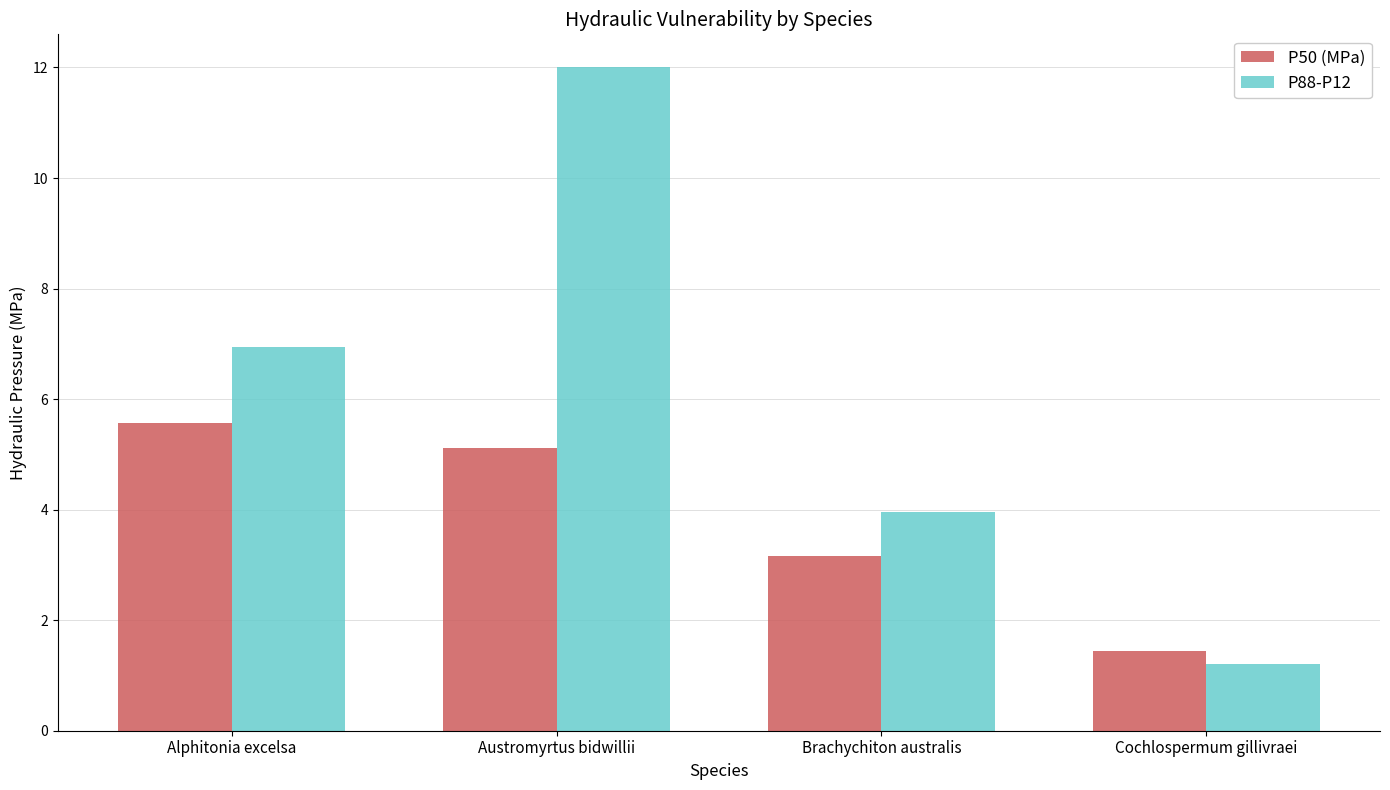

List the series in order of their overall mean, highest first.

P88-P12, P50 (MPa)